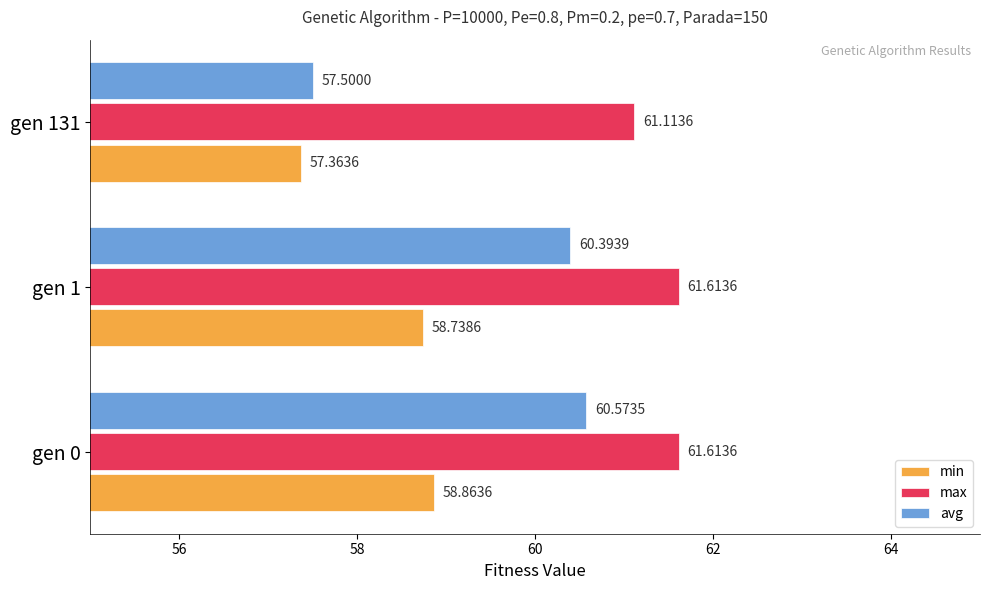

What is the sum of the min values at gen 0 and gen 1?

117.6